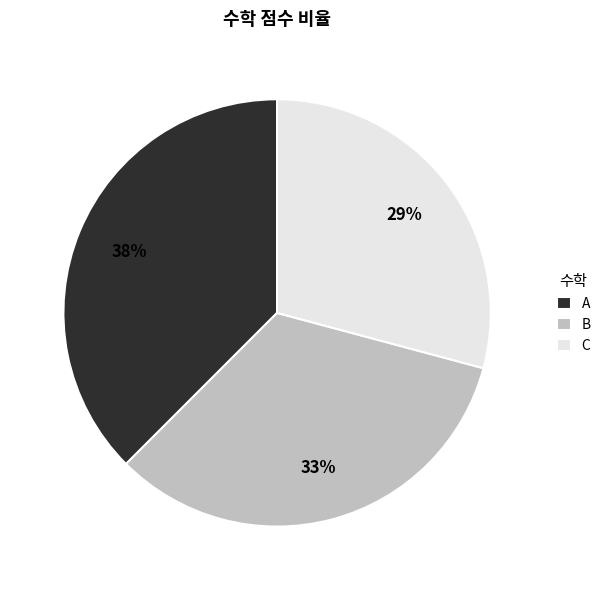

Approximately how many times larger is the value at A compared to C?

1.3